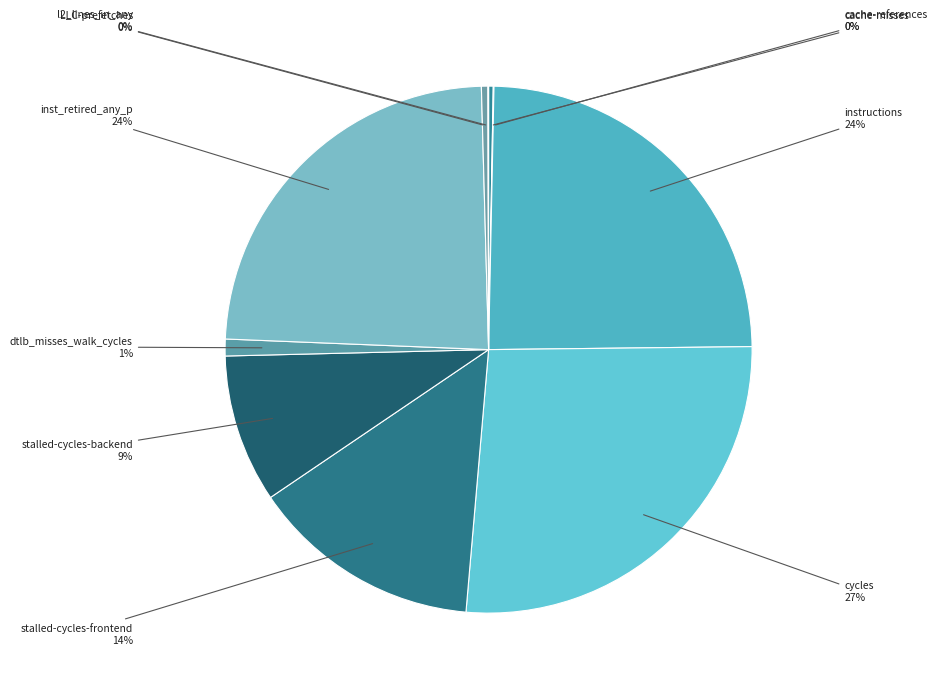

Which slice is the largest?

cycles